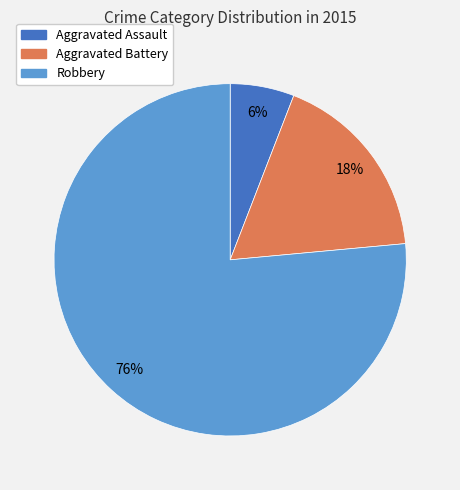

To the nearest percent, what portion does Aggravated Assault represent?

6%